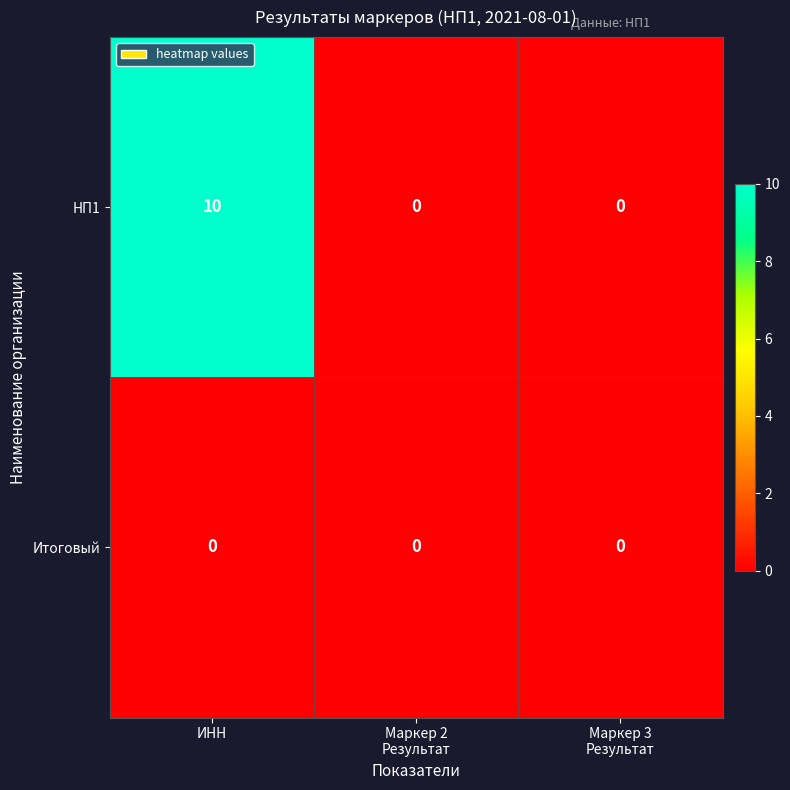

Reading left to right, list all the values displayed in this chart.

НП1: 10	0	0
Итоговый: 0	0	0